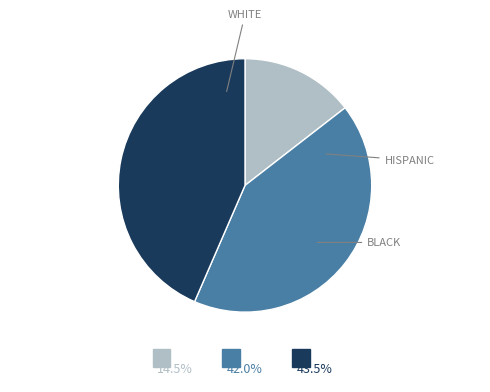

Does any single category account for the majority?

No